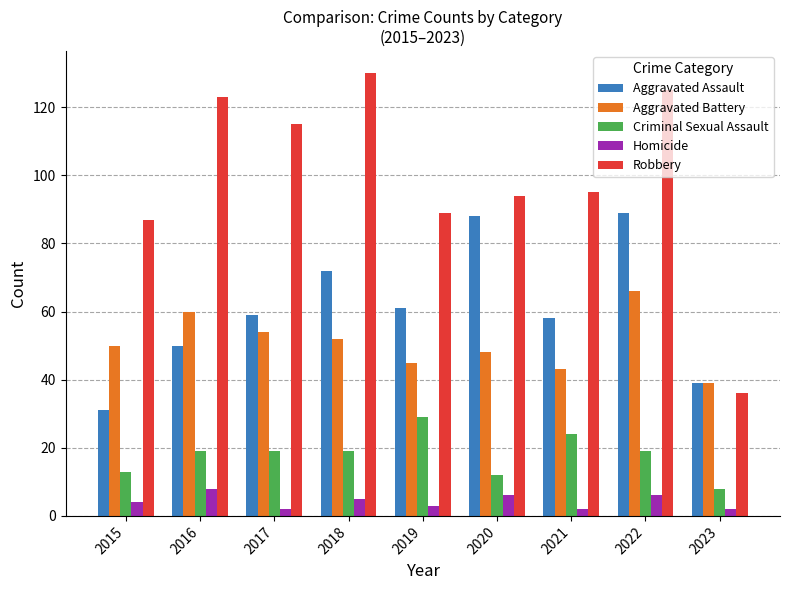

What is the sum of all Criminal Sexual Assault values?

162